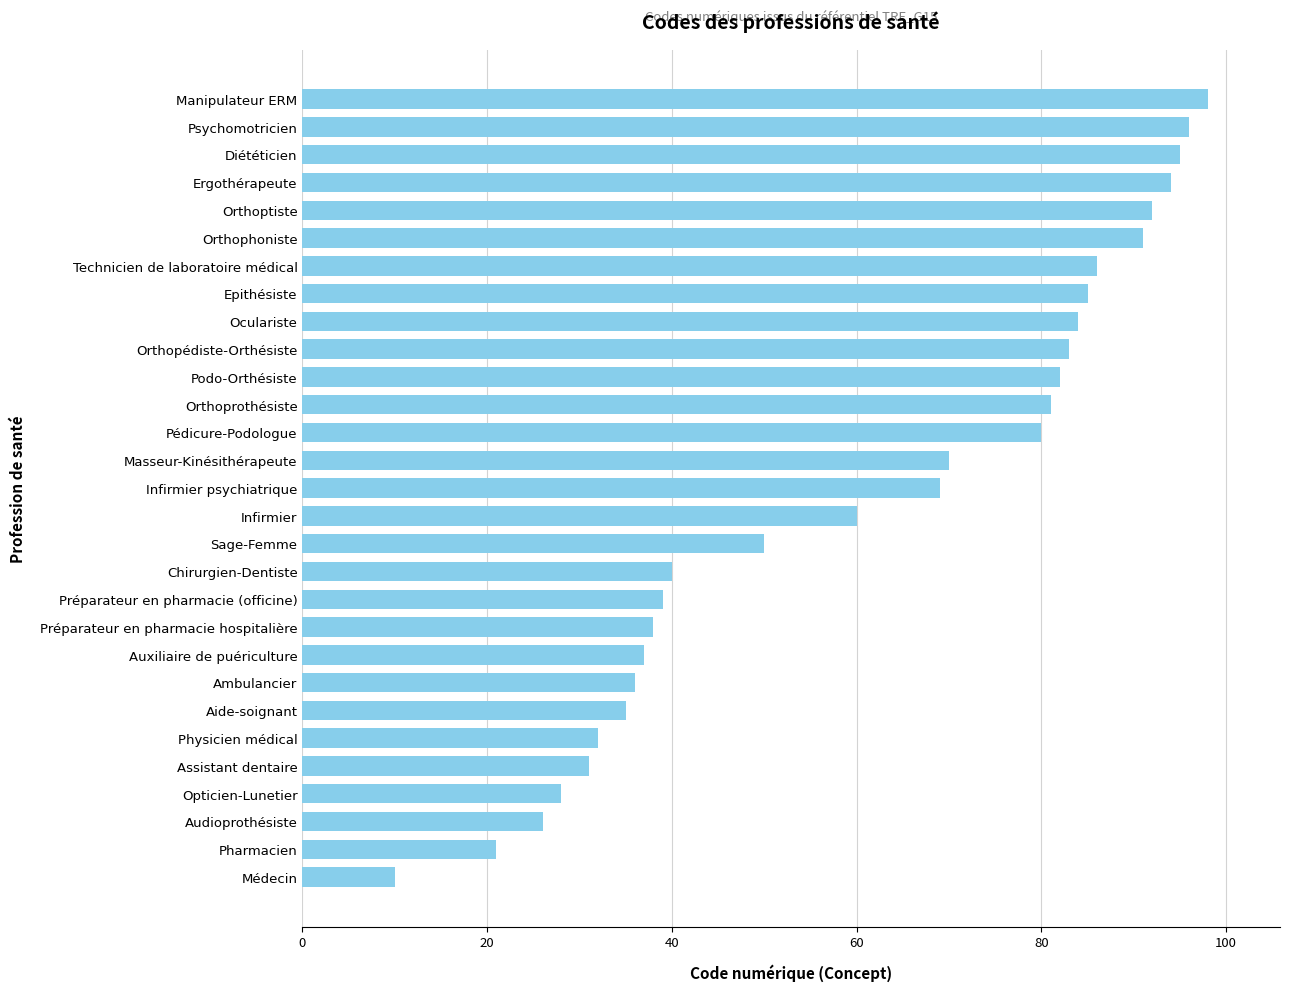

Which category has the lowest value across all series?

Médecin